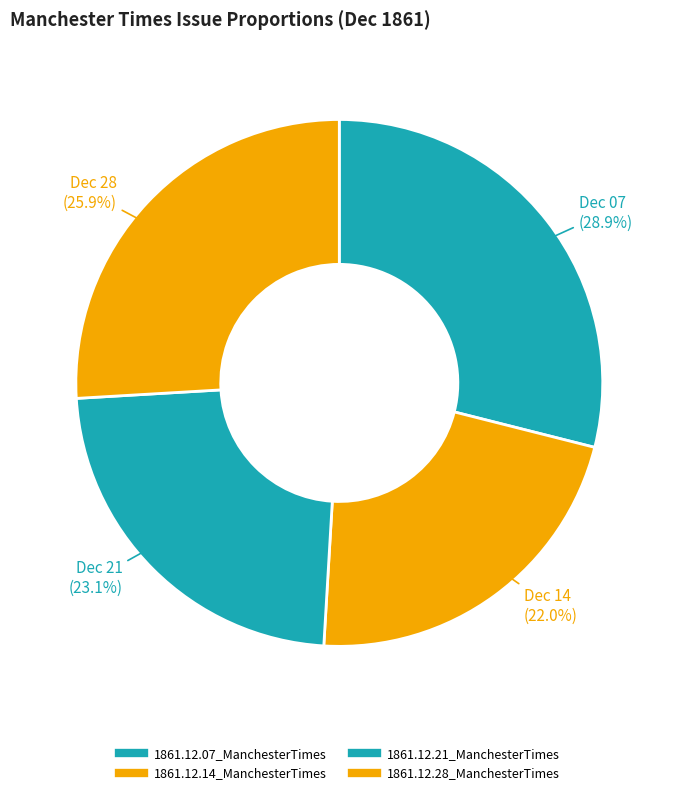

To the nearest percent, what is the combined percentage of 1861.12.28_ManchesterTimes and 1861.12.21_ManchesterTimes?

49%